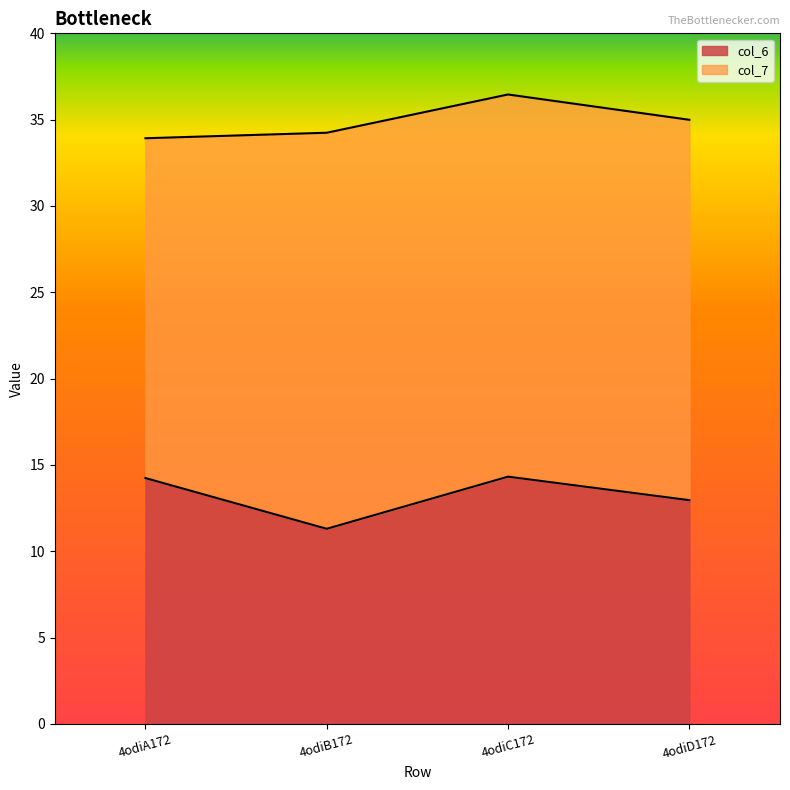

True or false: col_7 has a value of 44.4 at 4odiA172.

False